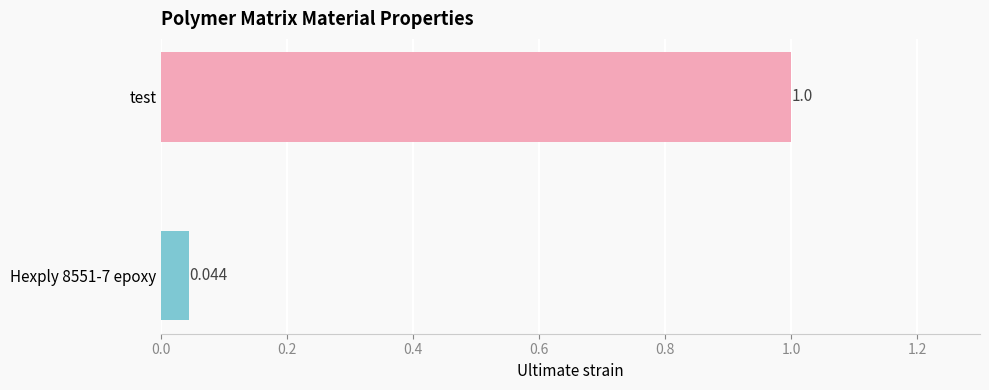

How many categories are shown in the chart?

1